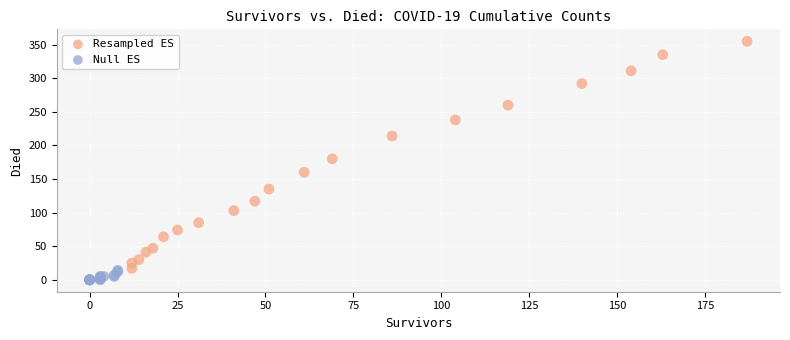

Which series contains the lowest Y value?

Null ES